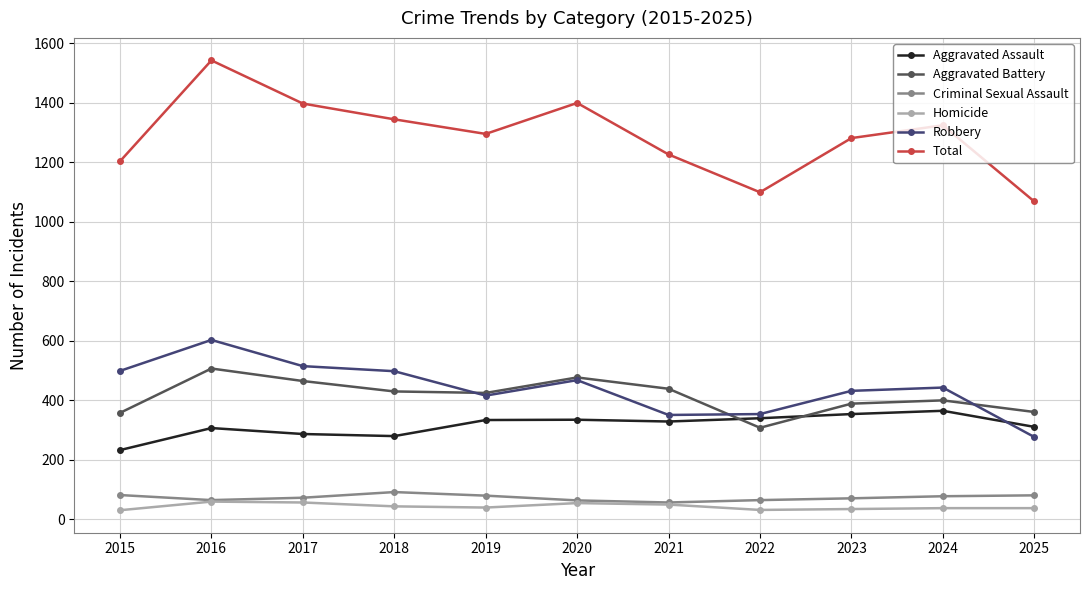

Rank the series by their maximum value, from lowest to highest.

Homicide, Criminal Sexual Assault, Aggravated Assault, Aggravated Battery, Robbery, Total